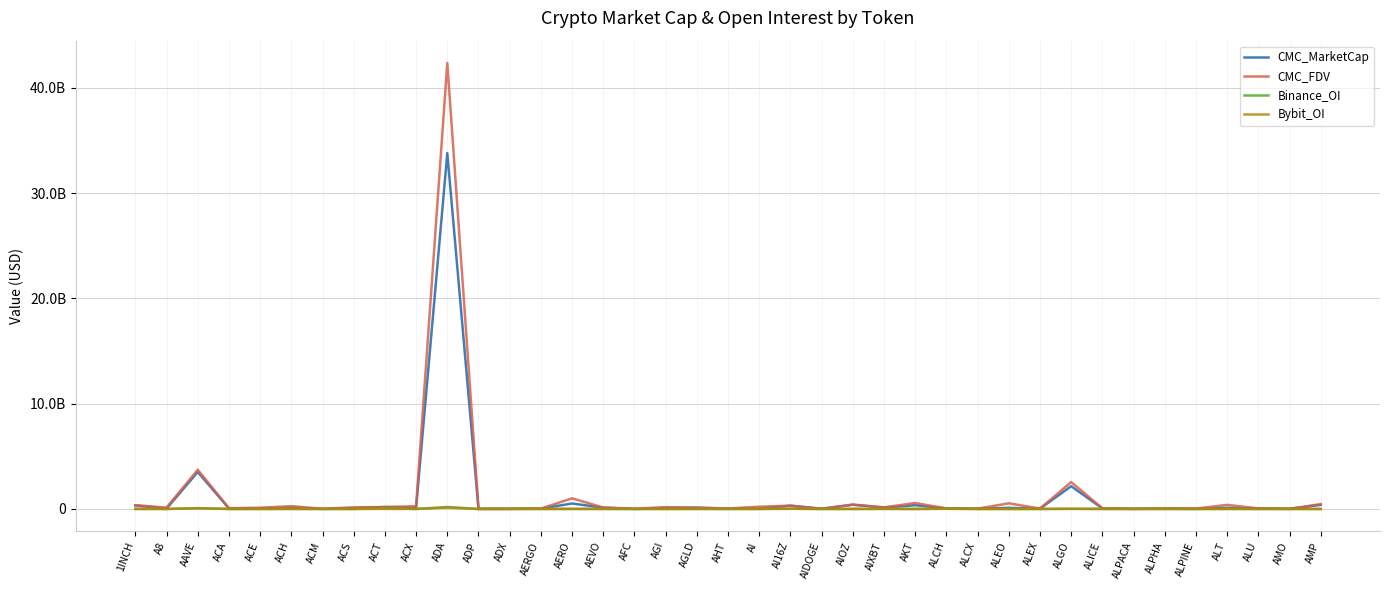

List the series in order of their peak value, highest first.

CMC_FDV, CMC_MarketCap, Binance_OI, Bybit_OI